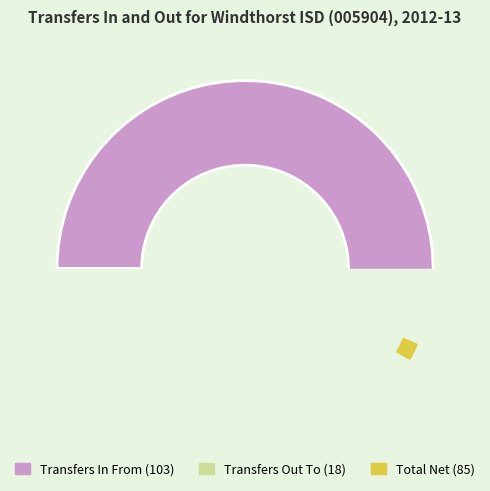

Which category accounts for the majority?

Transfers In From